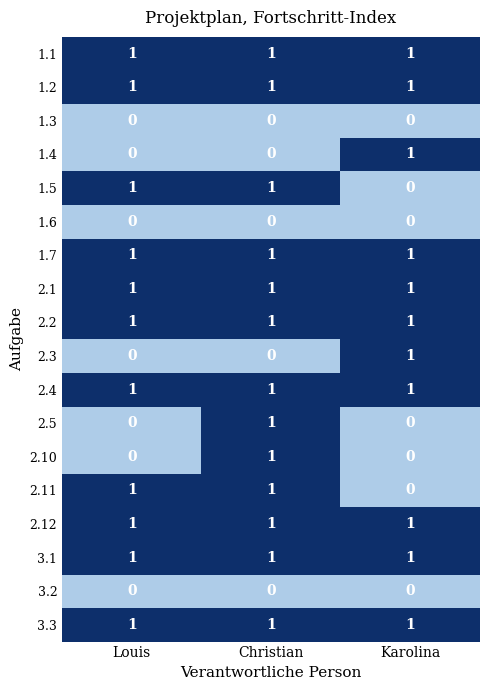

The 2.11 series shows 1 at Louis. True or false?

True